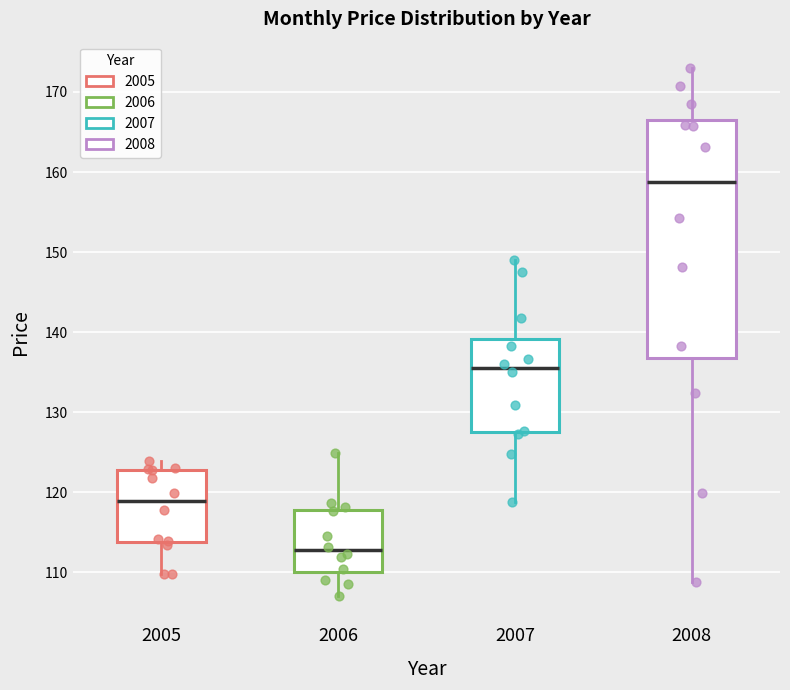

Comparing the boxes themselves (not the whiskers), which one is the tallest?

2008